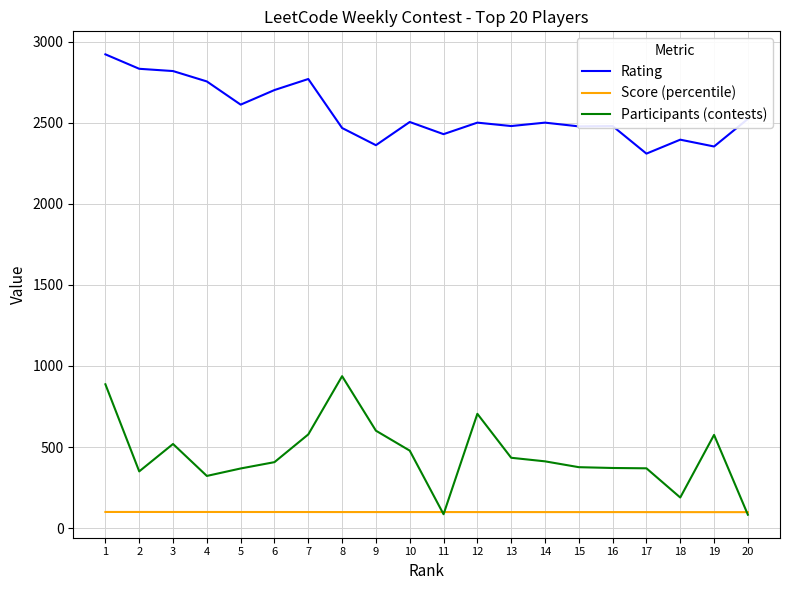

Which series has the largest total across all categories?

Rating